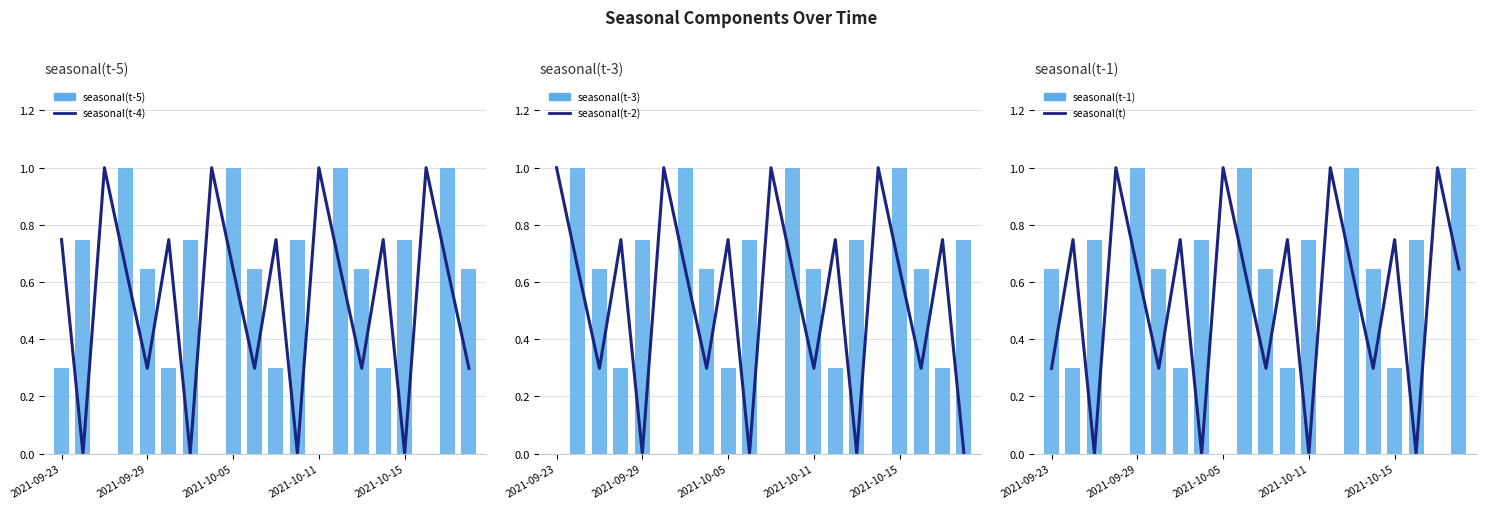

List the series in order of their peak value, lowest first.

seasonal(t-4), seasonal(t-5), seasonal(t-2), seasonal(t-3), seasonal(t), seasonal(t-1)